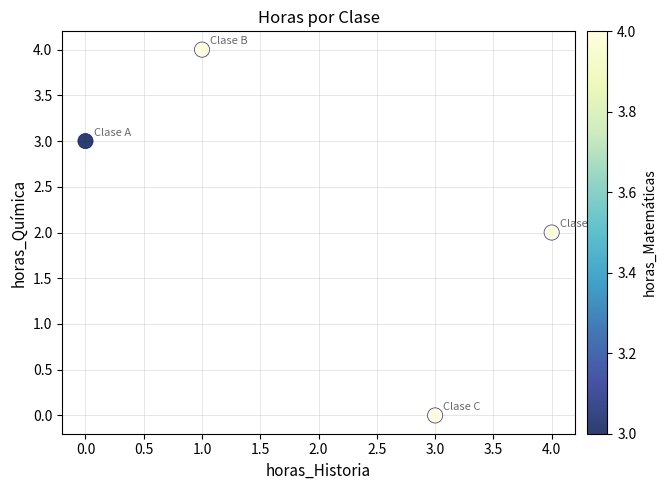

What is the range of Y values (max minus min)?

4